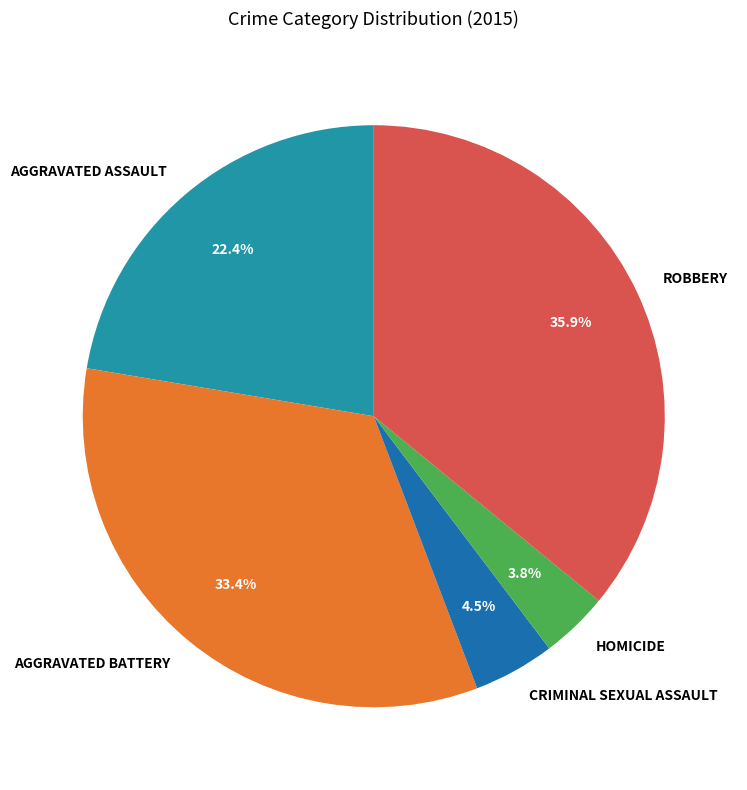

Is there any slice that represents more than half of the pie?

No